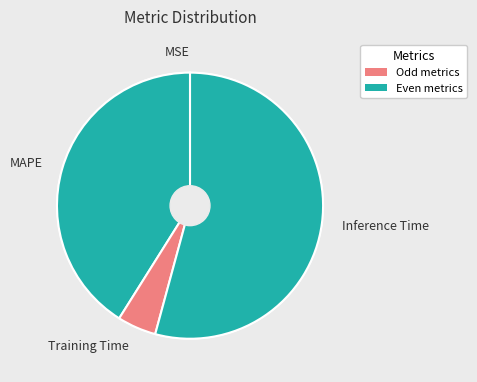

What is the largest slice in the pie chart?

Inference Time